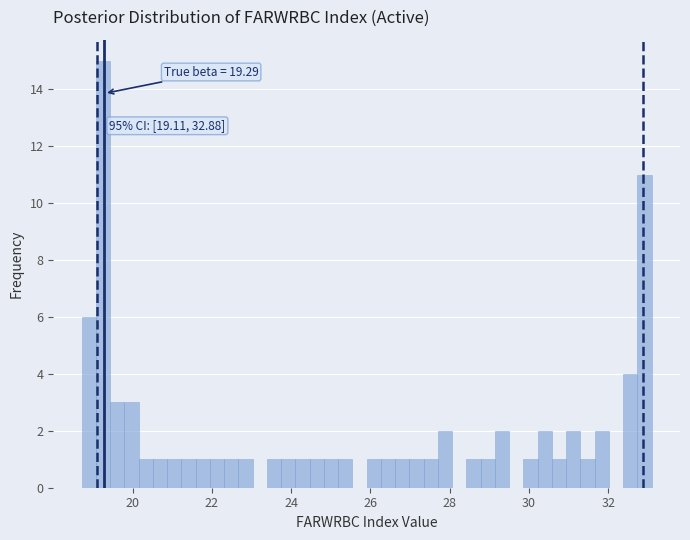

Around what value on the x-axis is the tallest bar? Give the approximate position of its centre, as read against the axis.

19.2